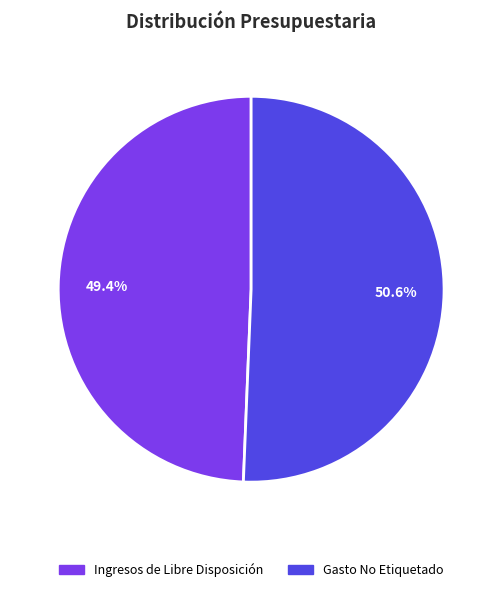

Is there a majority slice in this chart?

Yes